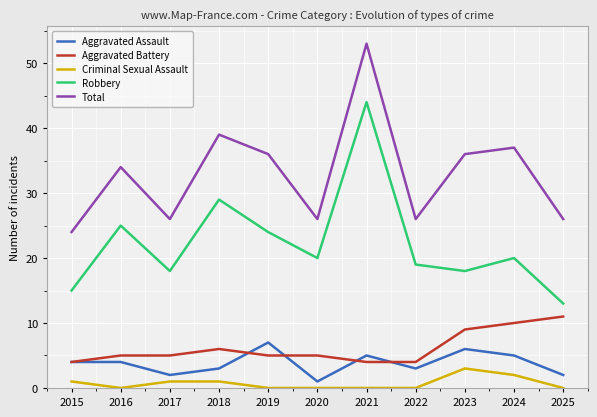

Is it true that Robbery equals 22 at 2015?

False